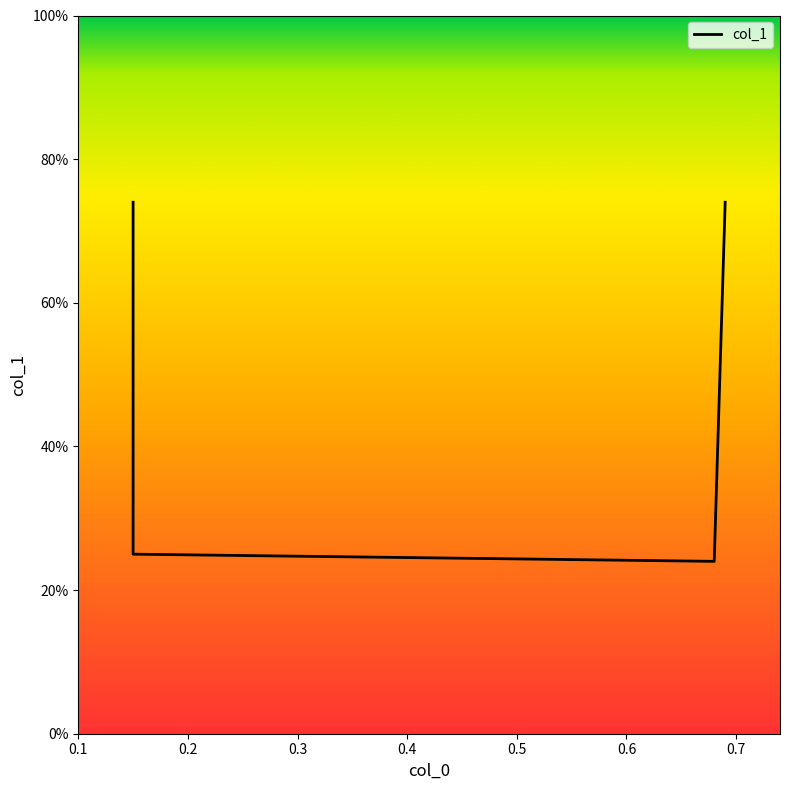

Reading left to right, transcribe all the data shown in this chart.

0.15=0.7	0.15=0.2	0.68=0.2	0.69=0.7